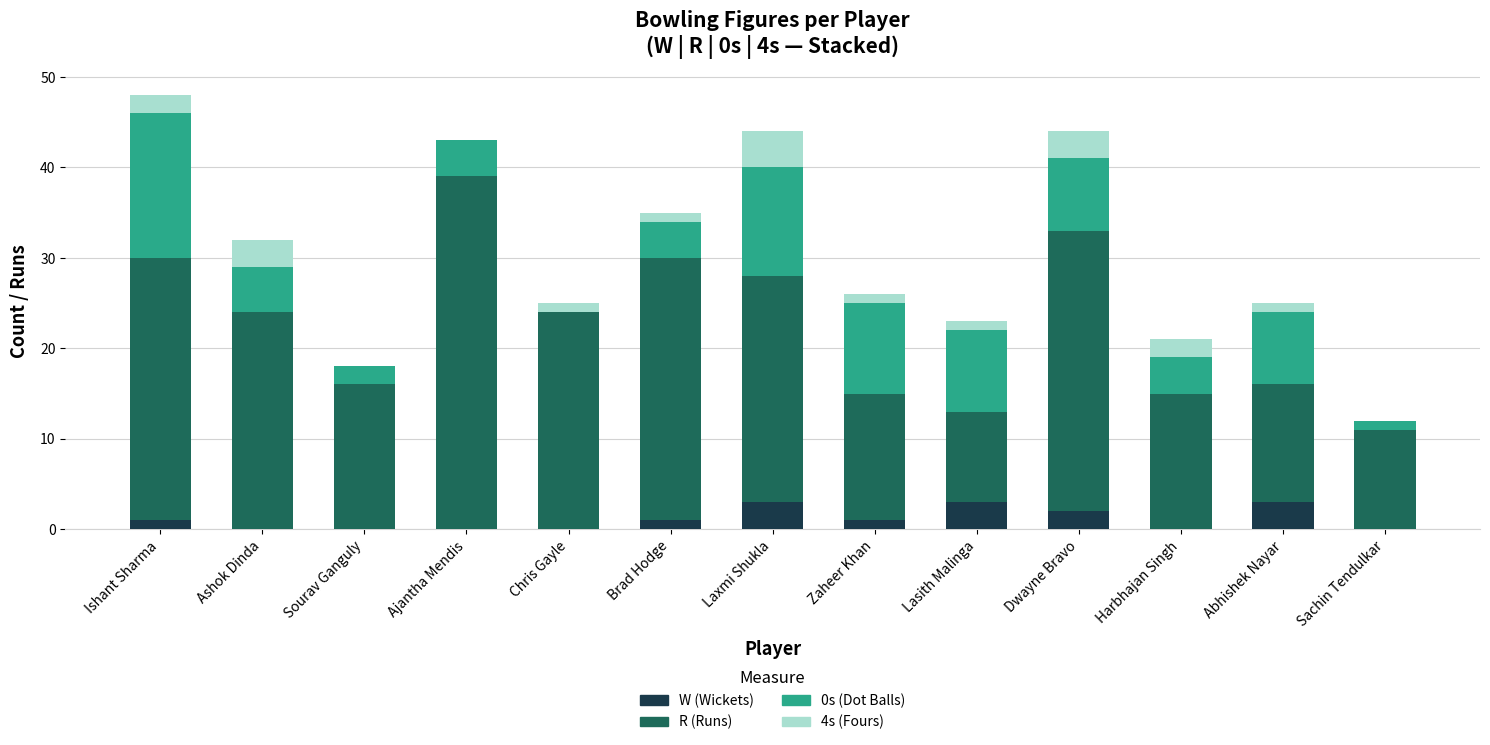

What is the total value across all series at Laxmi Shukla?

44